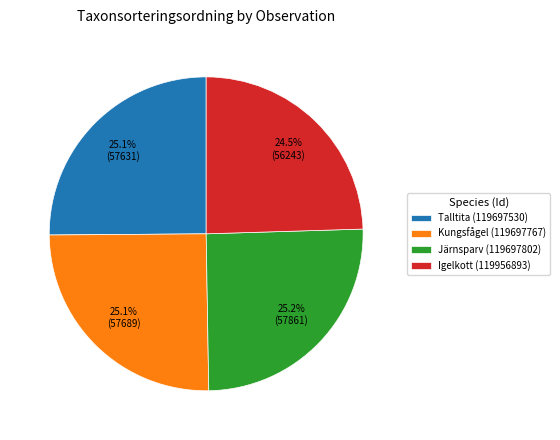

Combined, do Igelkott (119956893) and Talltita (119697530) account for over 50%?

No